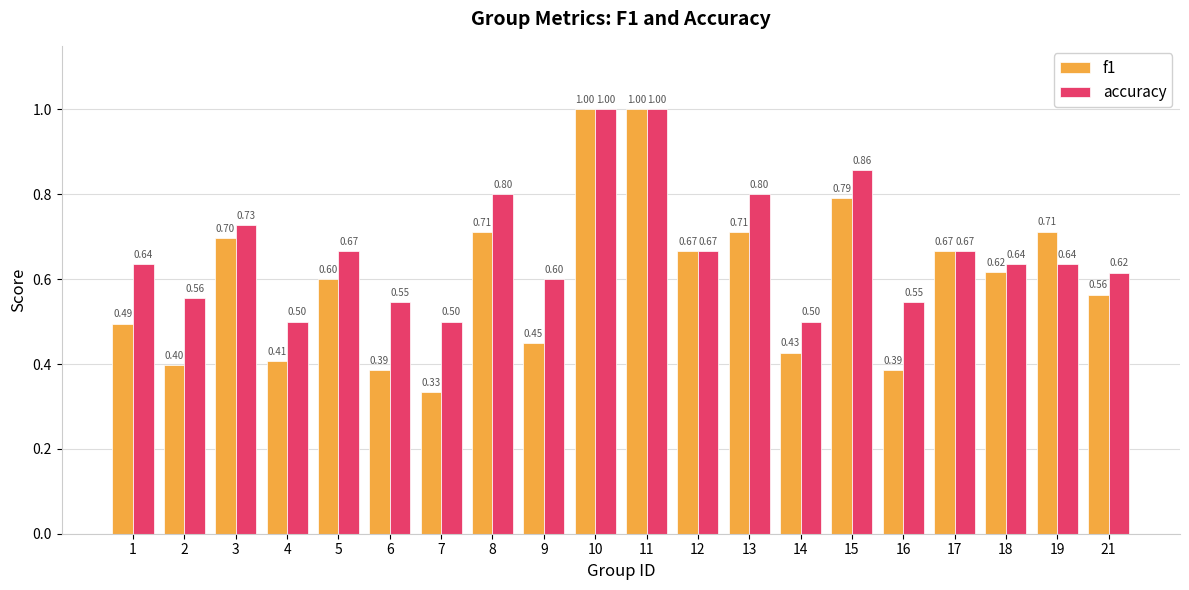

How many series are shown in this chart?

2